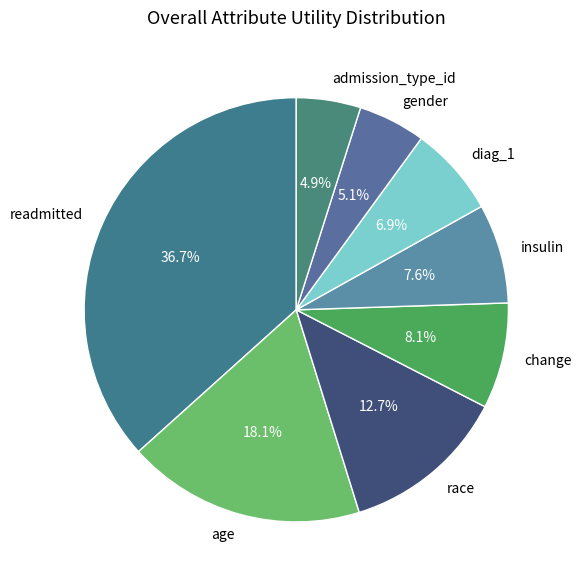

Combined, do age and insulin account for over 50%?

No